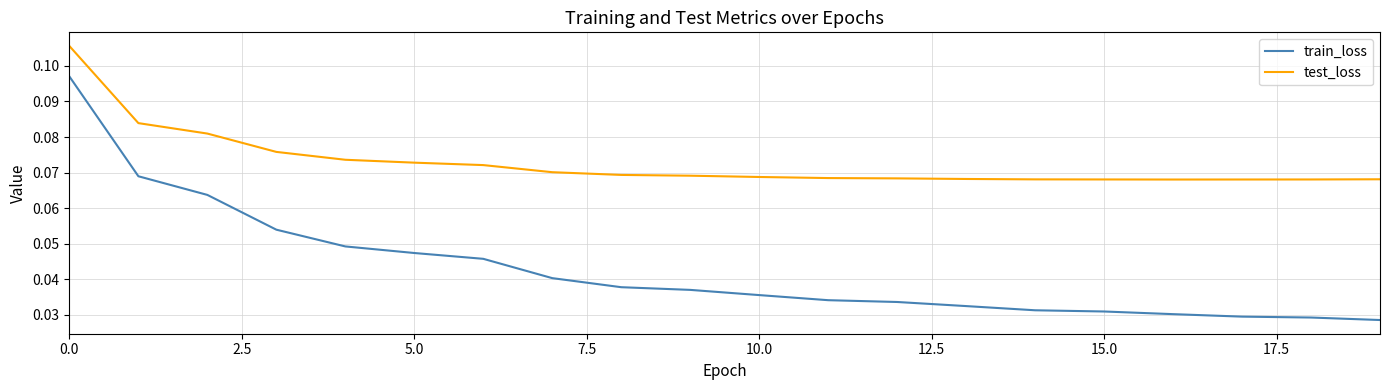

Which series has the largest range (max minus min)?

train_loss